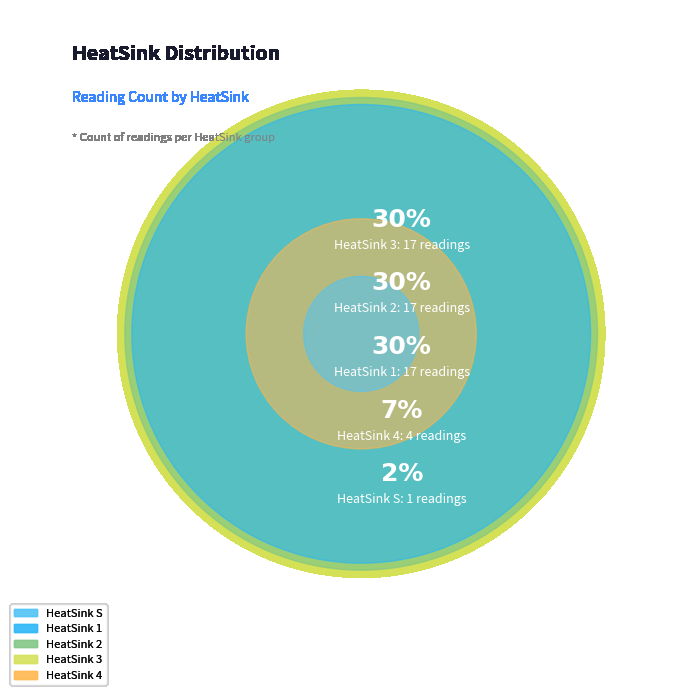

Between 1 and 2, which is larger?

1